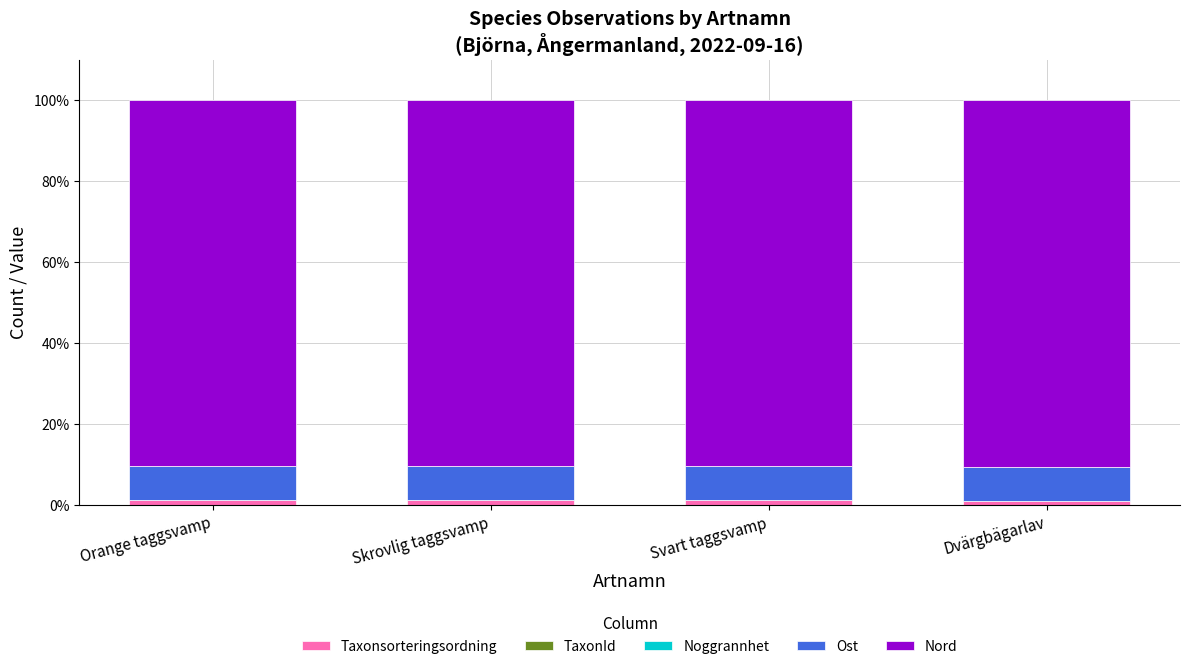

Are the bars grouped side by side (vs. stacked)?

No